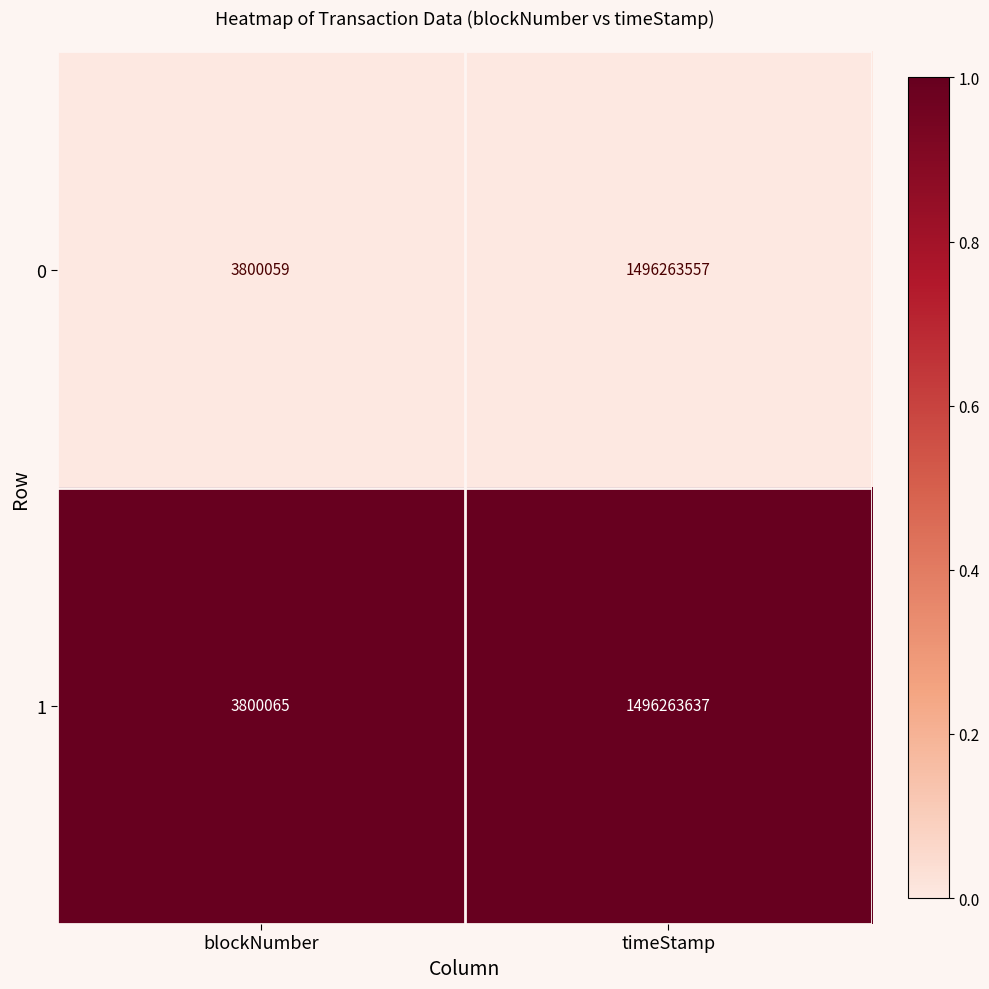

How many series are shown in this chart?

2